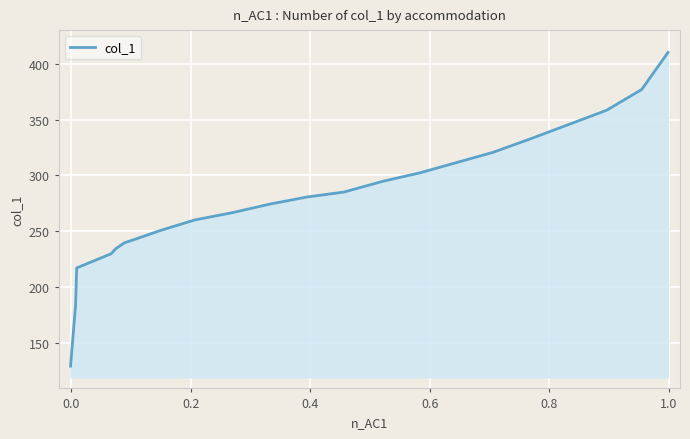

What is the maximum value shown in the chart?

410.4